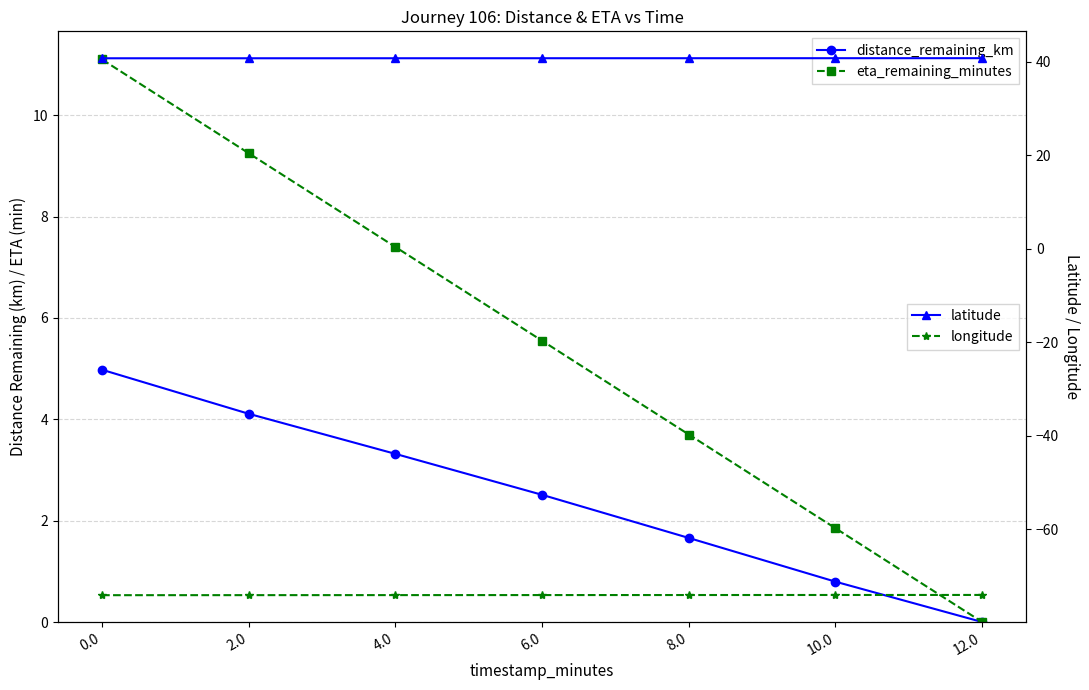

Is the value of longitude at 2.0 greater than the value of distance_remaining_km at 0.0?

No